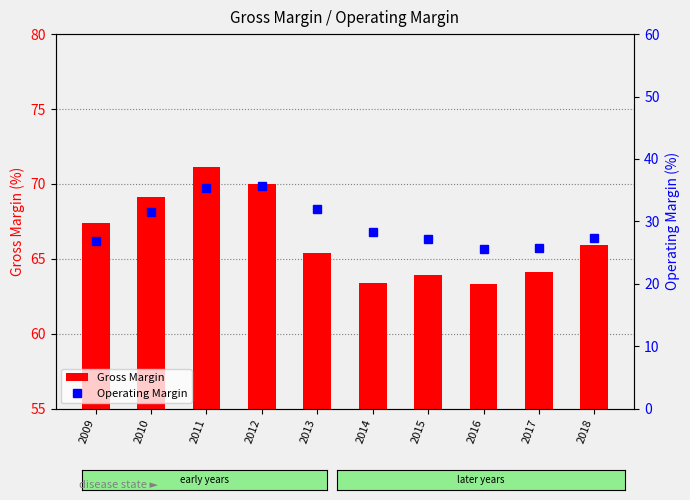

Which category has the highest value in the Gross Margin series?

2011